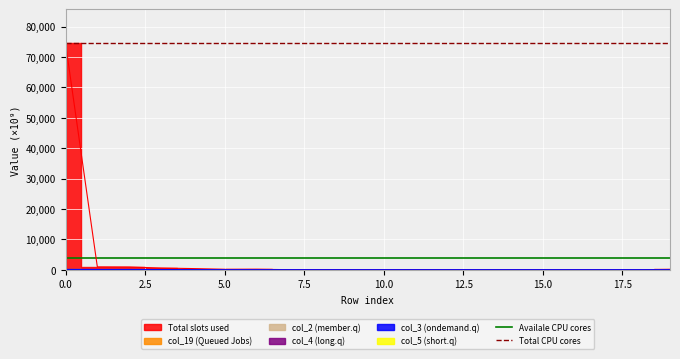

Reading left to right, extract all data points from this chart.

Availale CPU cores: 390.4	390.4
Total CPU cores: 7454.5	7454.5